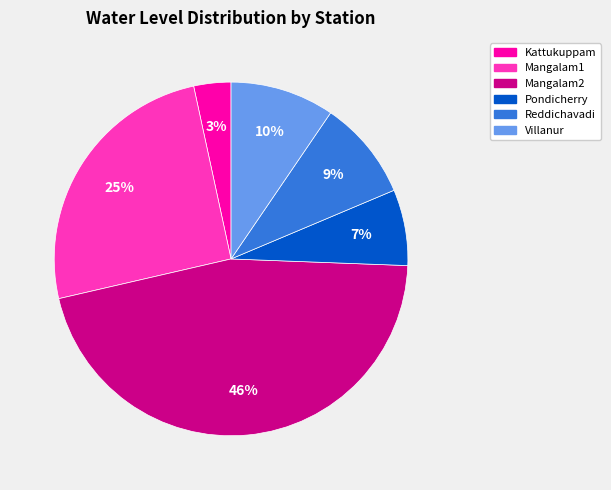

Which slice is the largest?

Mangalam2